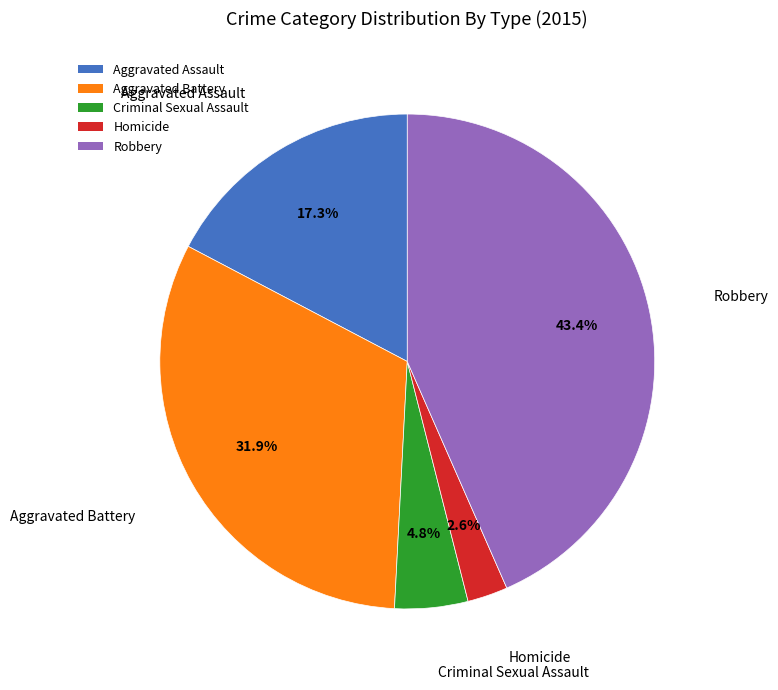

True or false: Robbery accounts for 43% of the total.

True